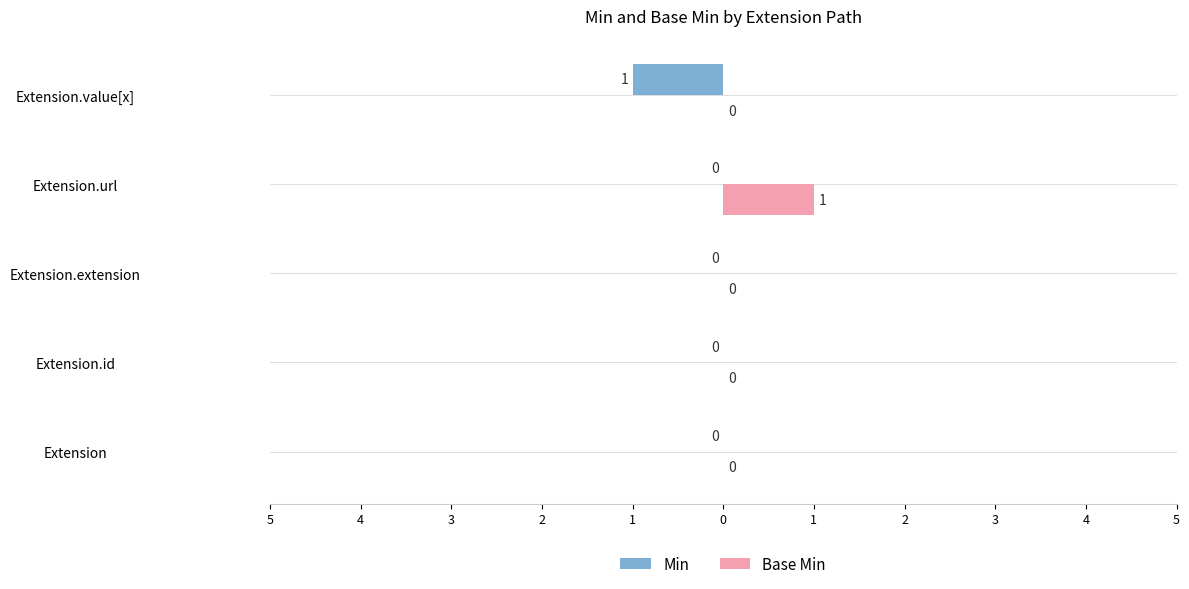

What are all the series names shown in the legend?

Min, Base Min